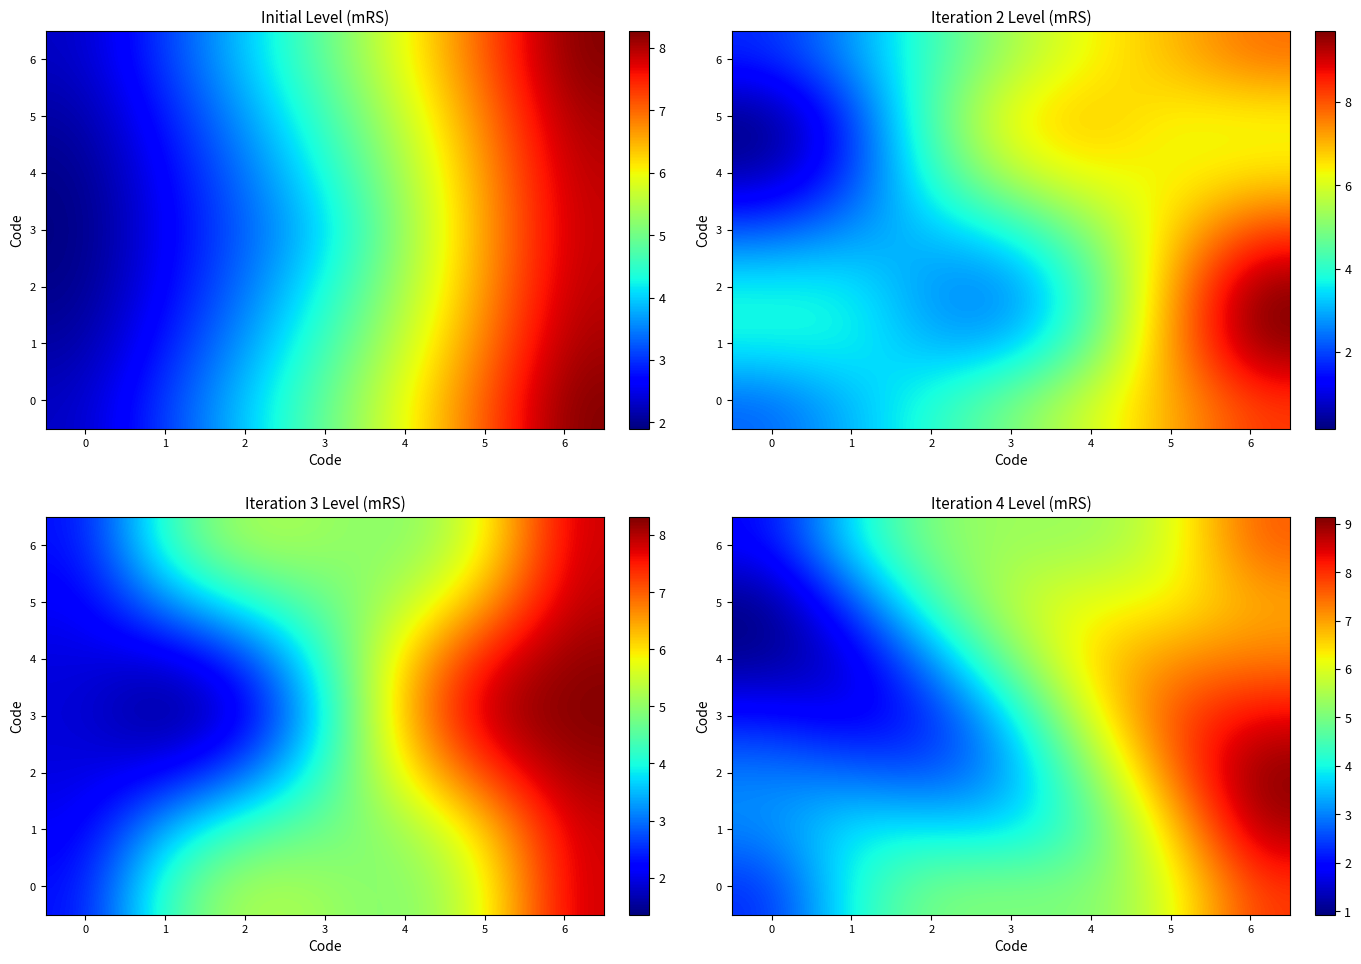

The 5 series shows 6.2 at 4. True or false?

True